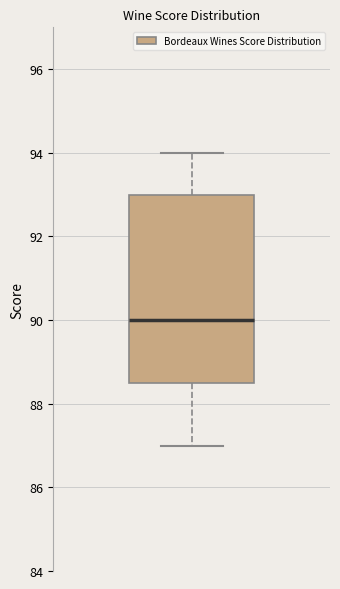

Where is the lower edge of the box on the y-axis? The values are not printed on the chart, so give them approximately, as read against the axis.

88.6